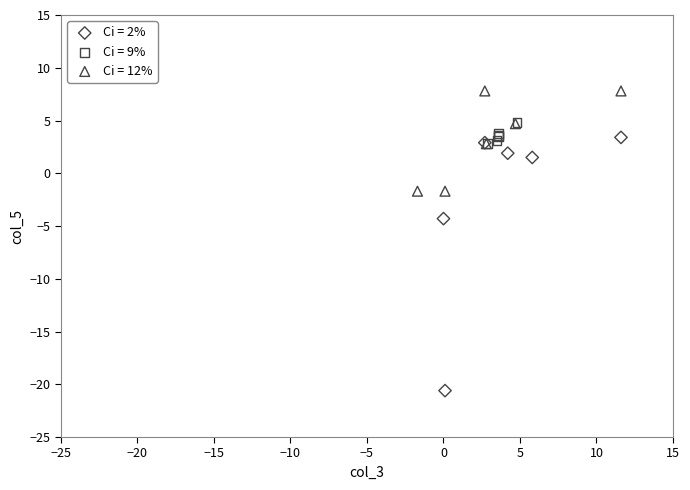

Which series has the widest spread of Y values?

Ci = 2%